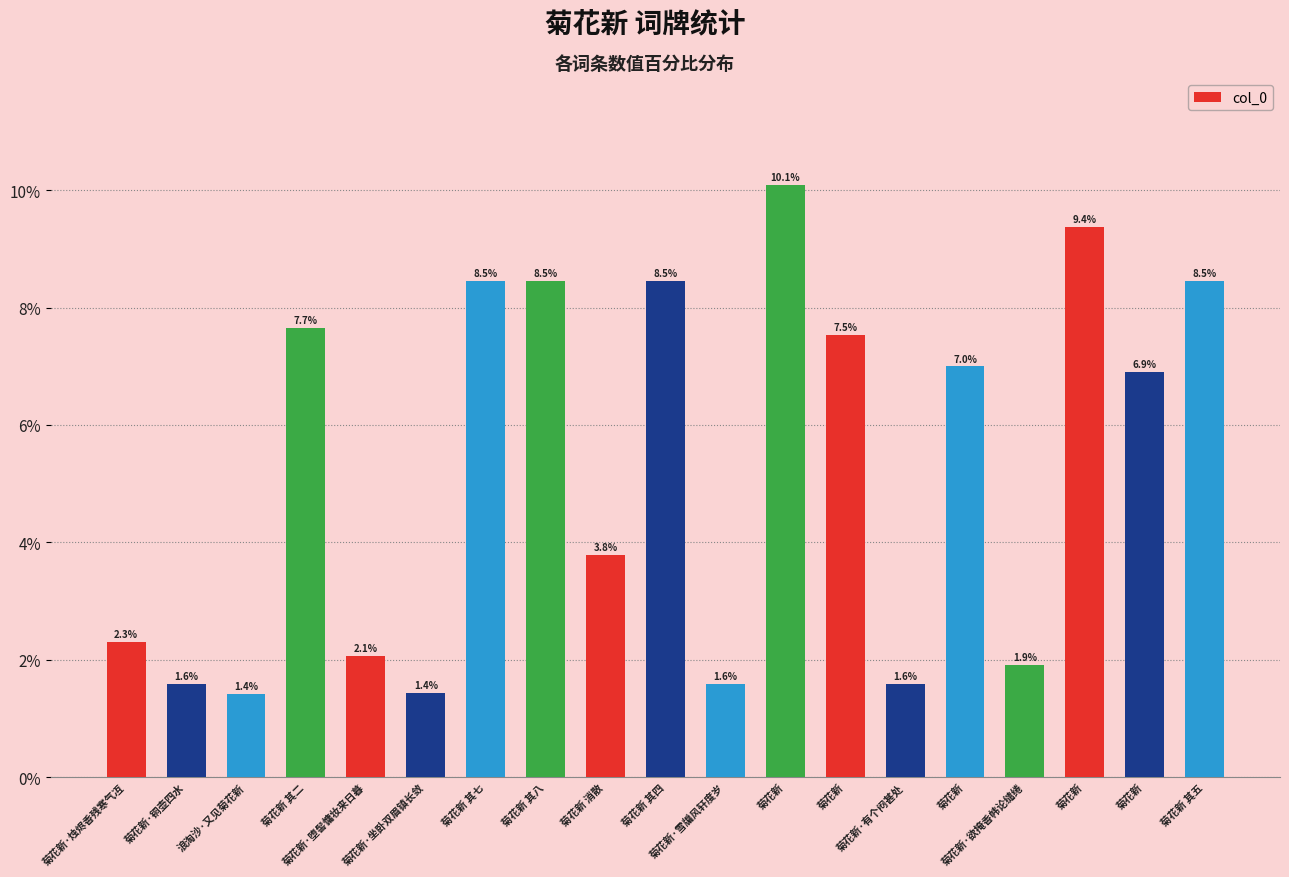

What is the sum of all values?

100.0